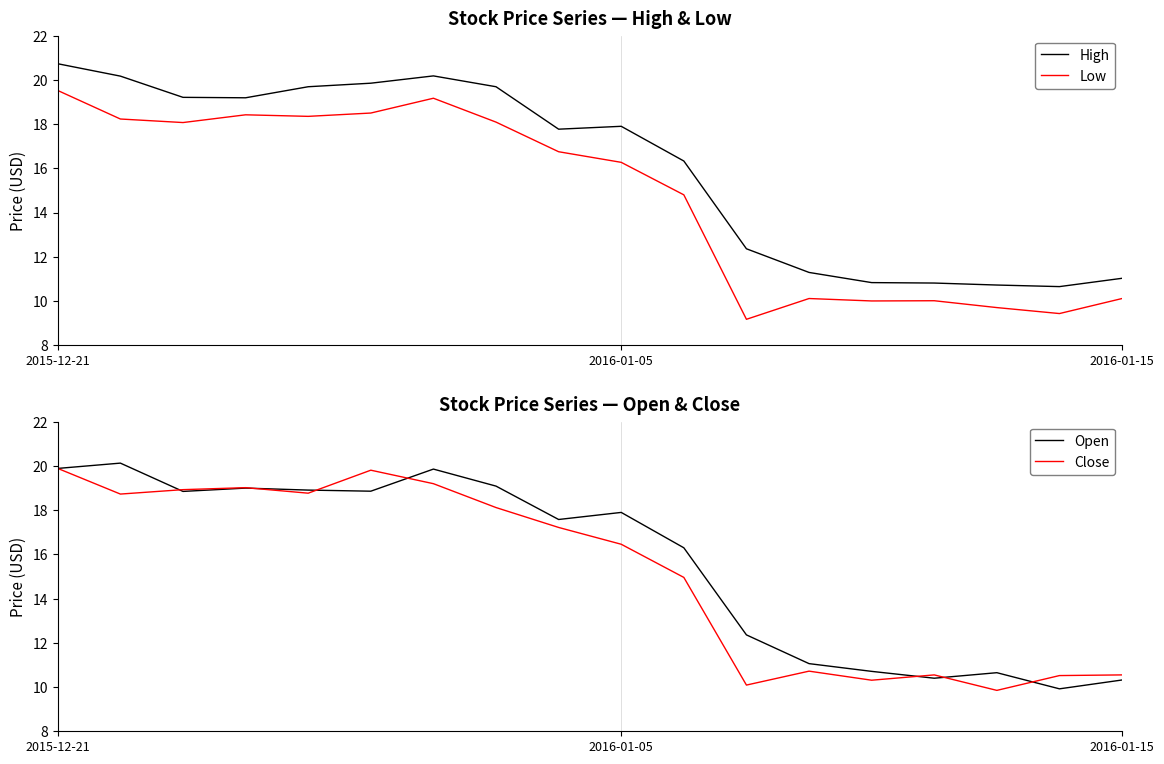

True or false: Low and High cross at least once.

False